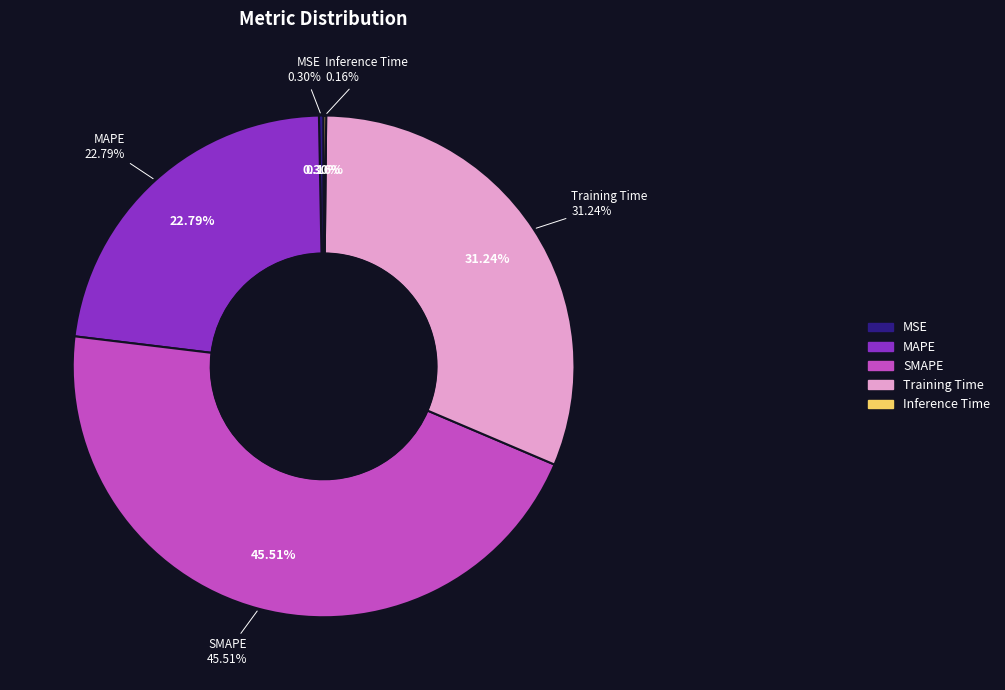

To the nearest percent, what is the combined percentage of MSE and Training Time?

32%